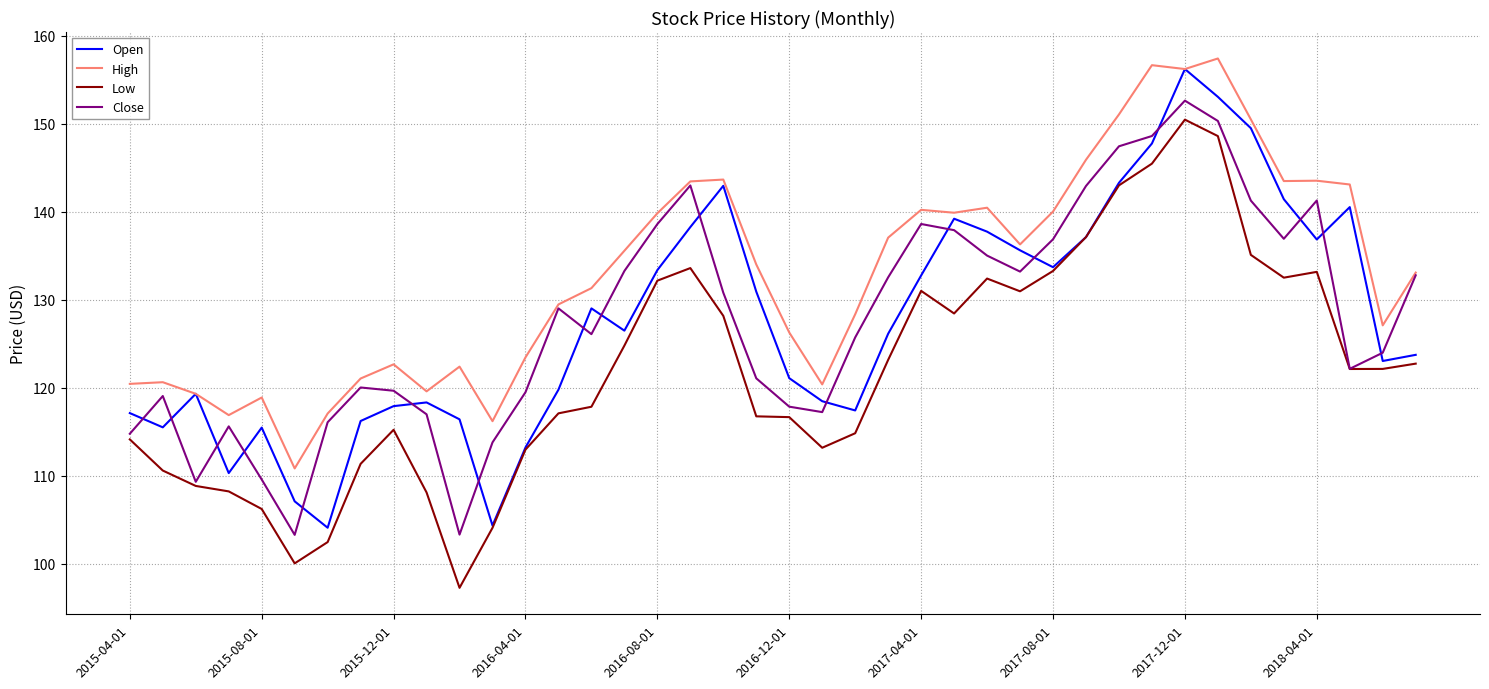

True or false: Low has more than 1 points higher than both neighbors.

True